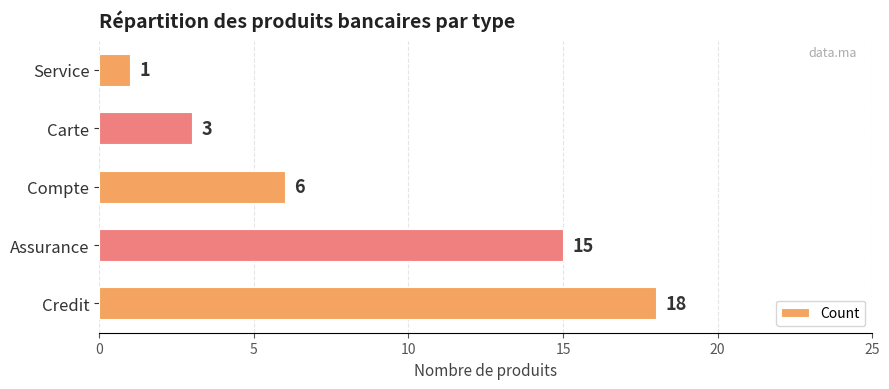

Count the number of categories in the chart.

5